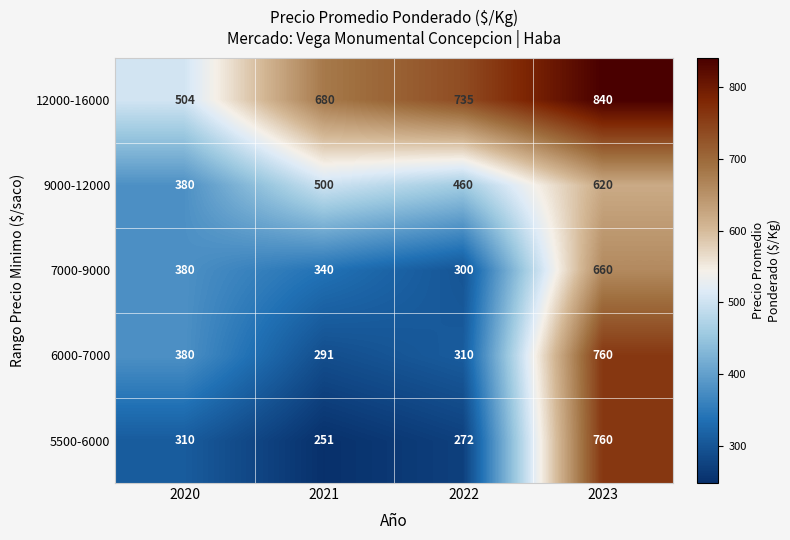

What is the average value of the 5500-6000 series?

398